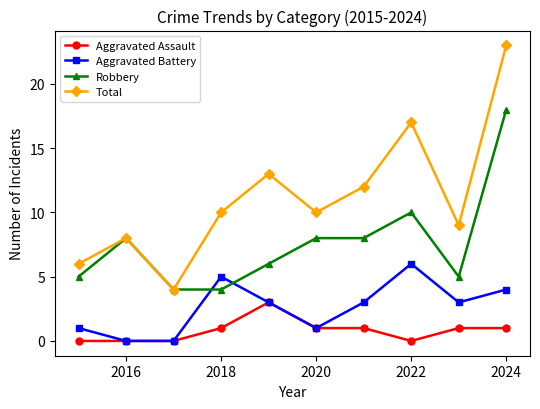

What are all the series names shown in the legend?

Aggravated Assault, Aggravated Battery, Robbery, Total